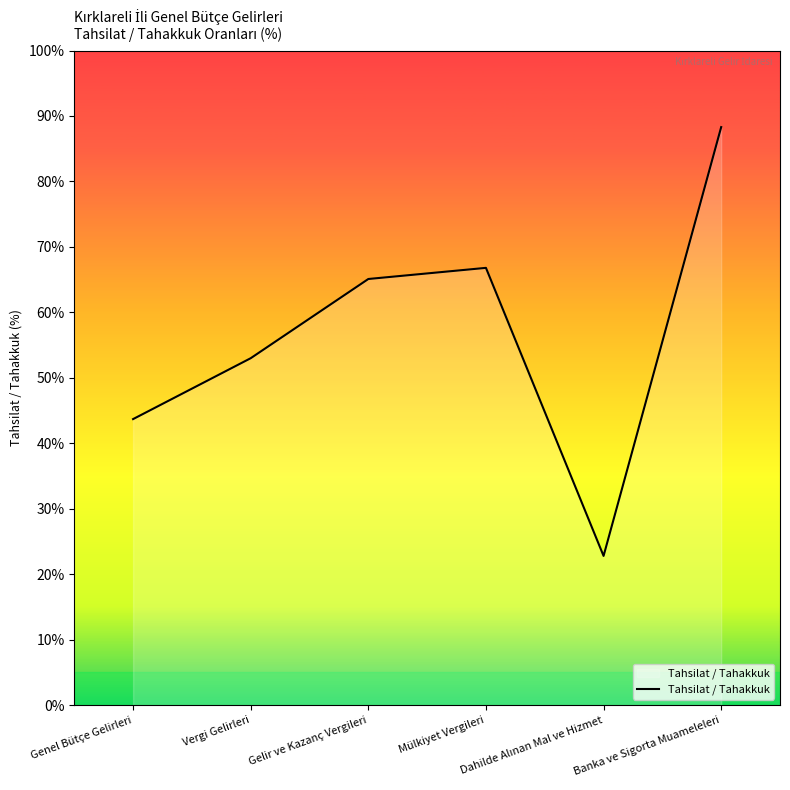

What is the average value?

56.6